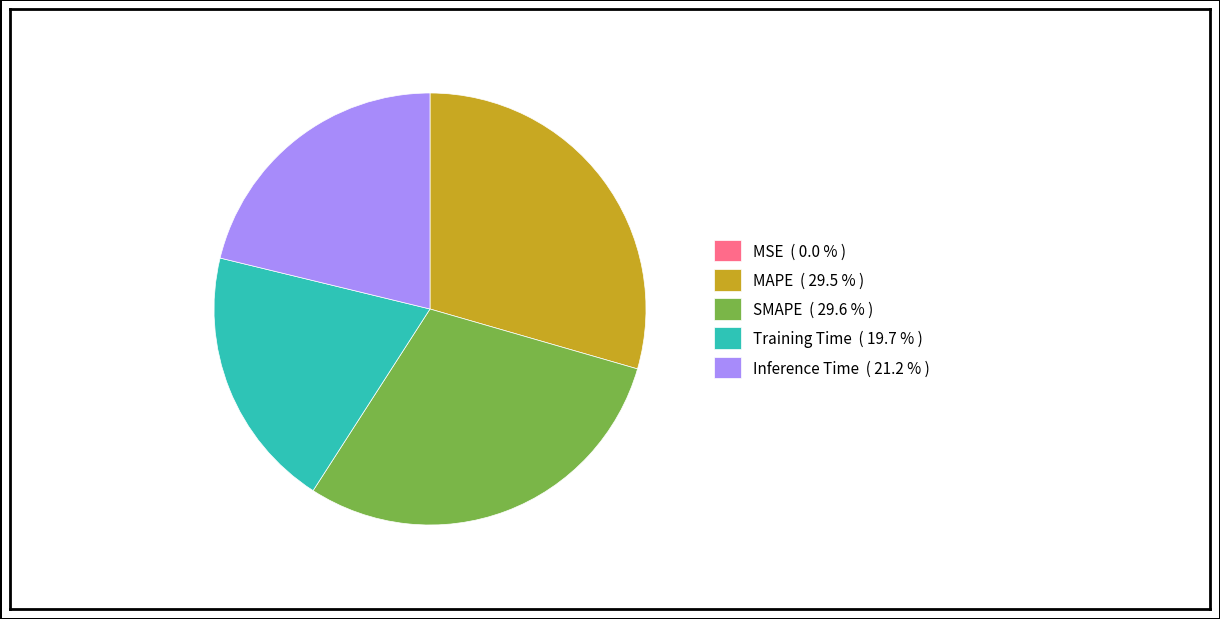

Is there a majority slice in this chart?

No